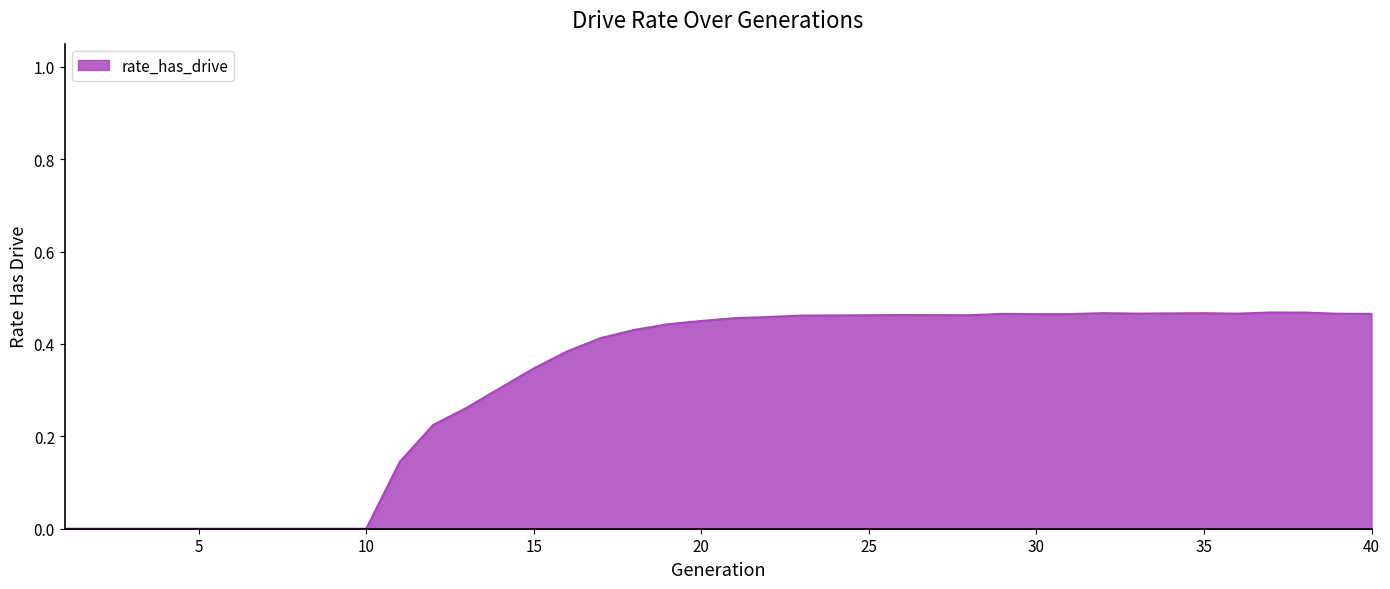

How many lines are shown in the chart?

1